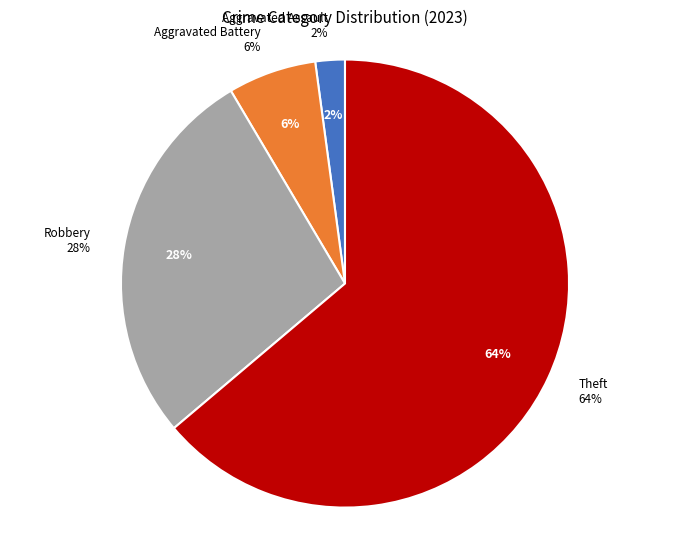

What is the largest slice in the pie chart?

Theft